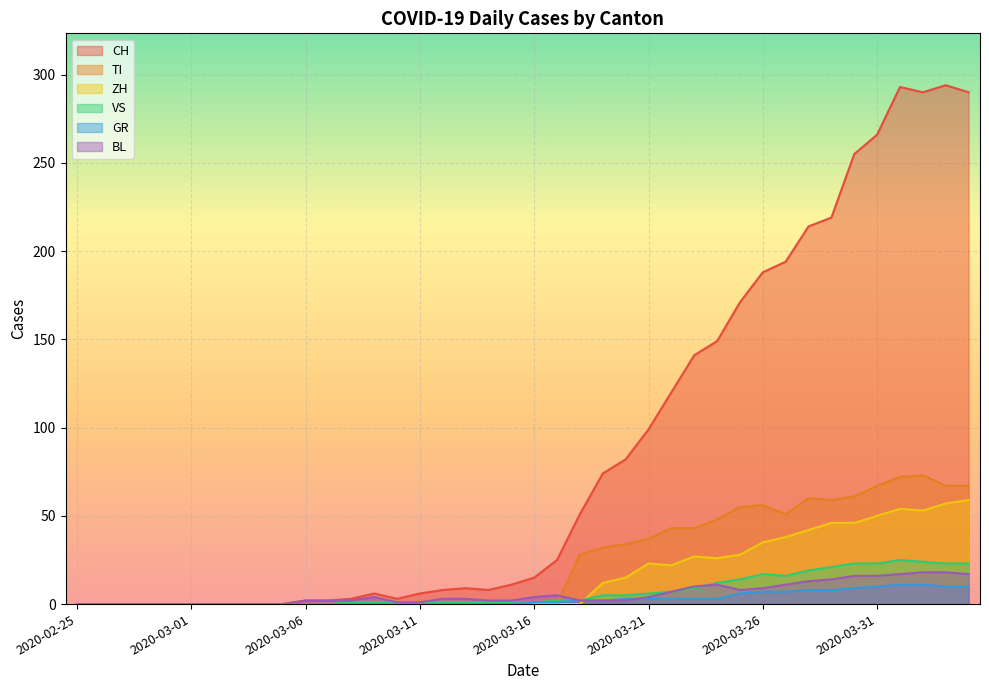

Which series changed the most between 2020-03-12 and 2020-03-20?

CH